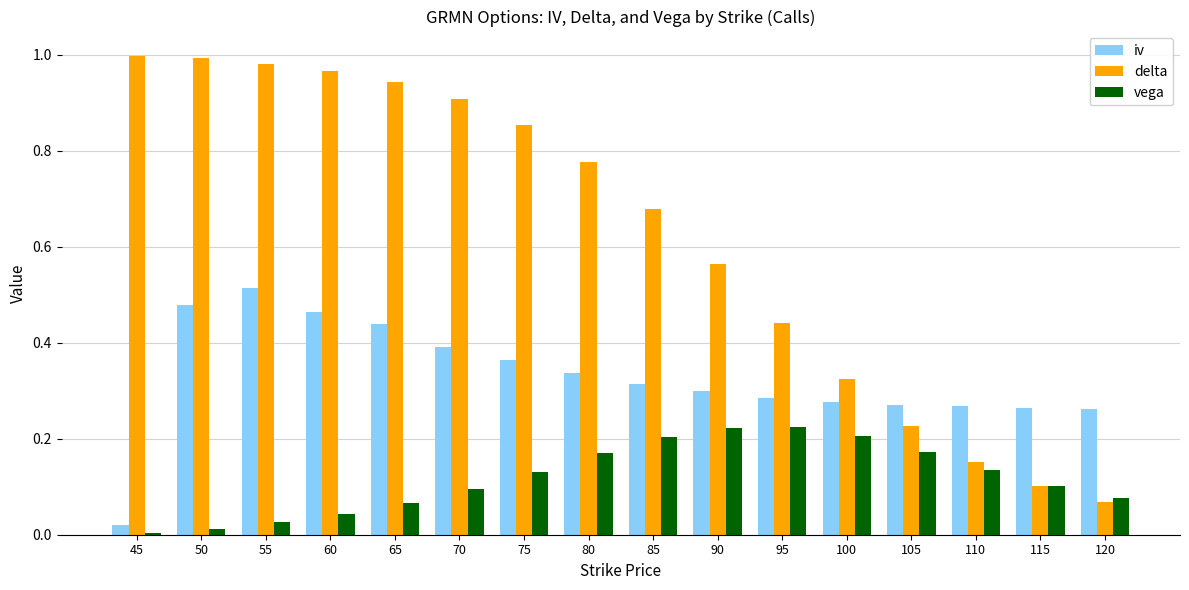

Which series has the largest total across all categories?

delta